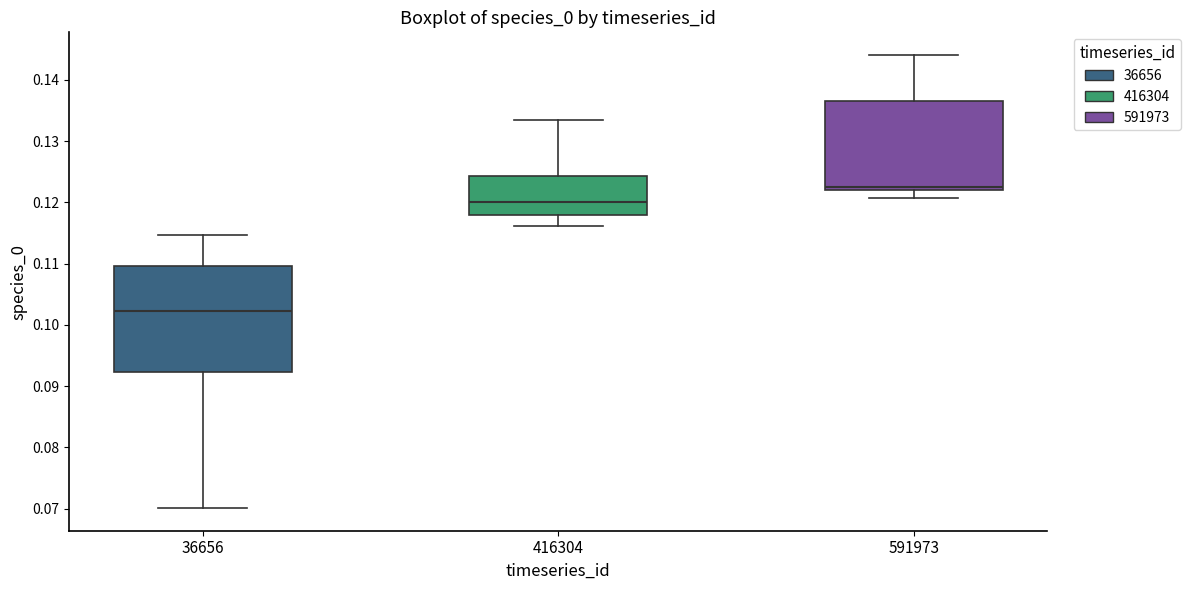

Reading left to right, read every box against the y-axis: the position of its median line, the range the box covers, and the ends of its whiskers. The values are not printed on the chart, so give them approximately, as read against the axis.

36656: median 0.102, box 0.092 to 0.110, whiskers 0.070 to 0.115
416304: median 0.120, box 0.118 to 0.124, whiskers 0.116 to 0.133
591973: median 0.123, box 0.122 to 0.137, whiskers 0.121 to 0.144